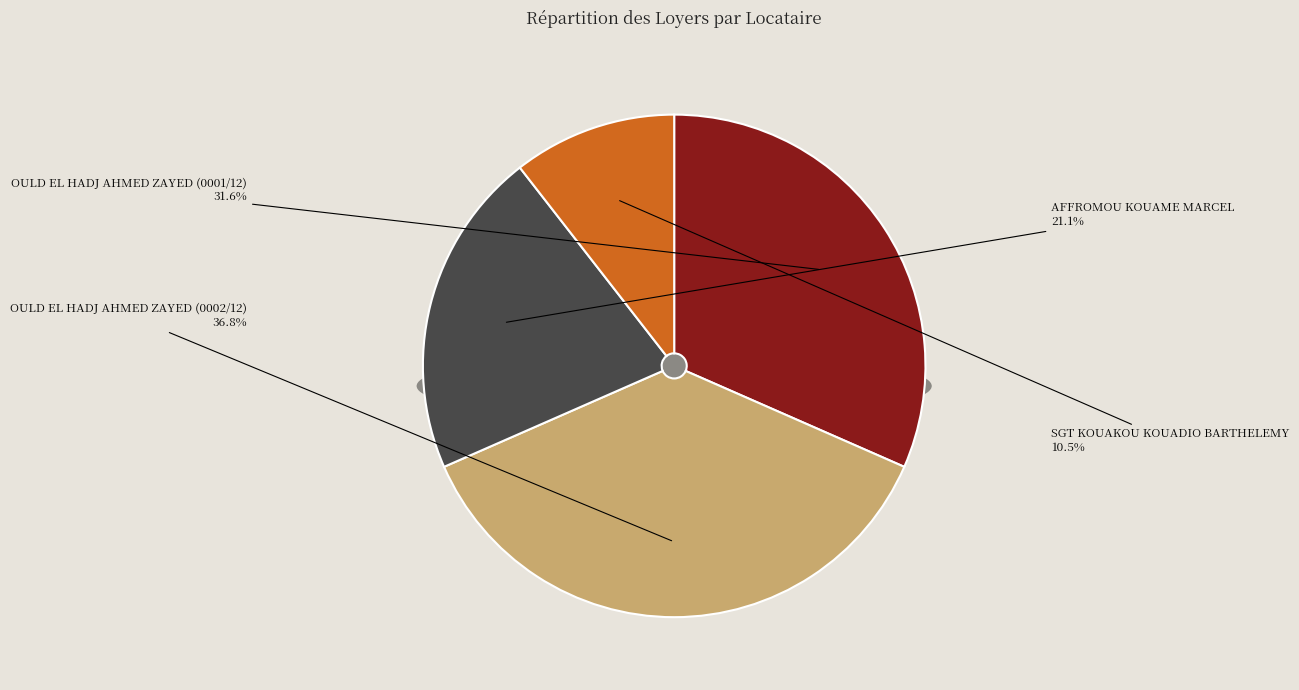

Rank the categories by value from lowest to highest.

SGT KOUAKOU KOUADIO BARTHELEMY, AFFROMOU KOUAME MARCEL, OULD EL HADJ AHMED ZAYED (0001/12), OULD EL HADJ AHMED ZAYED (0002/12)